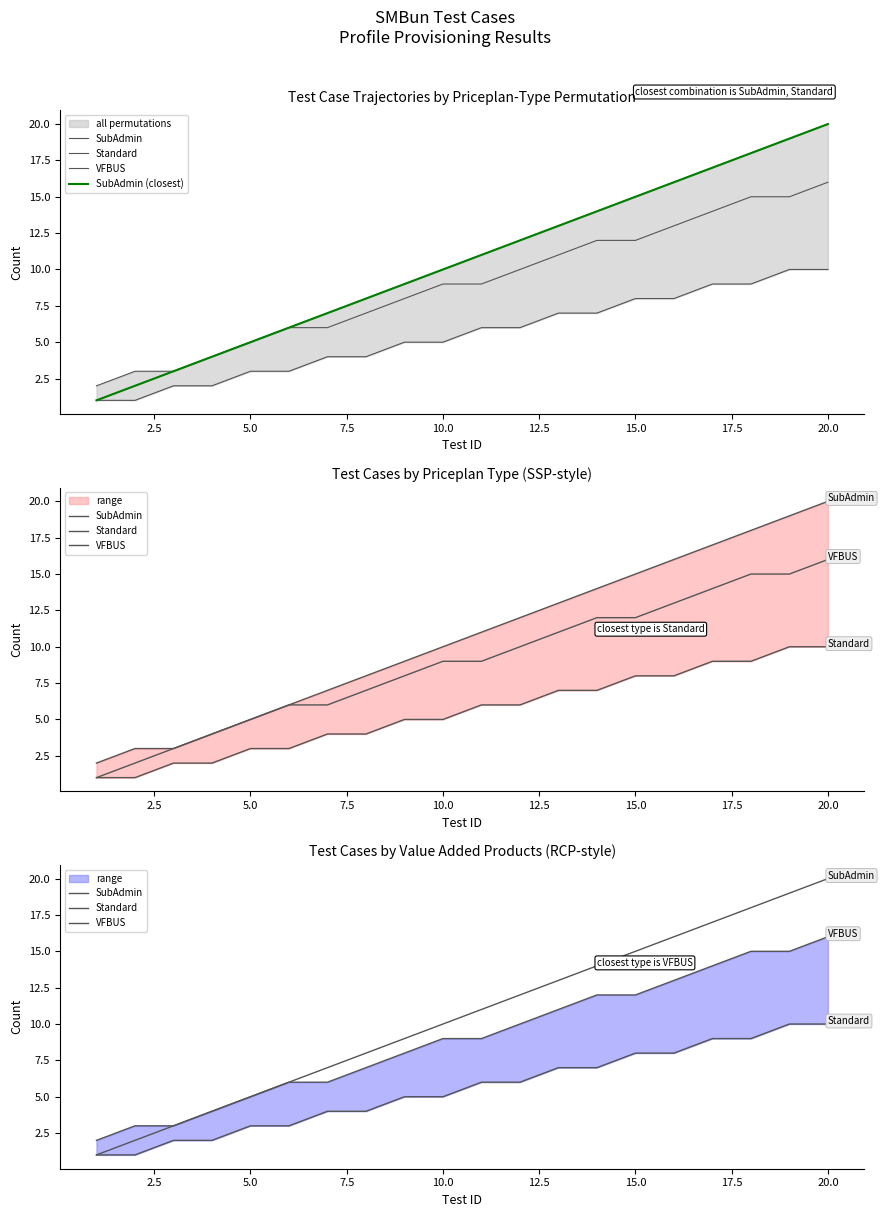

Rank the series at 20.0 from lowest to highest value.

Standard, VFBUS, SubAdmin, SubAdmin (closest)